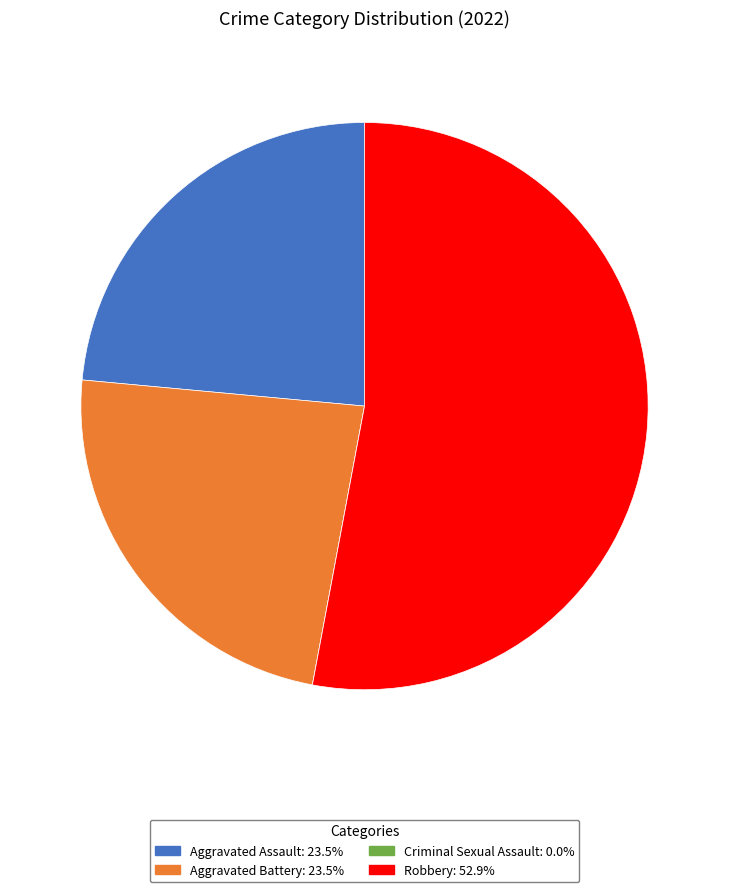

Does any single category account for the majority?

Yes